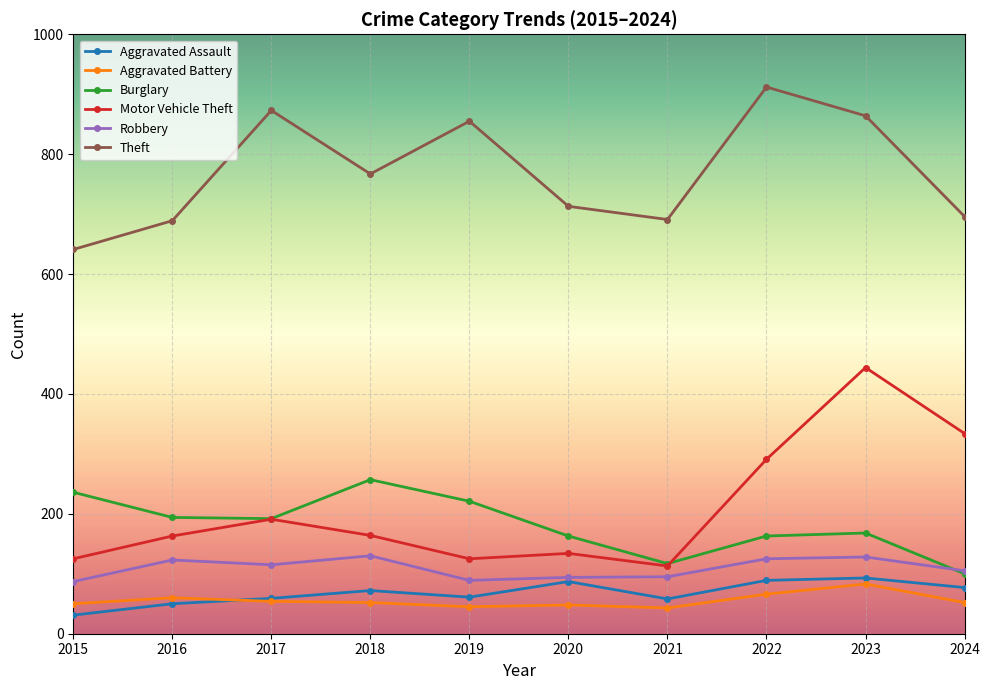

What is the difference between the highest and lowest values at 2017?

819